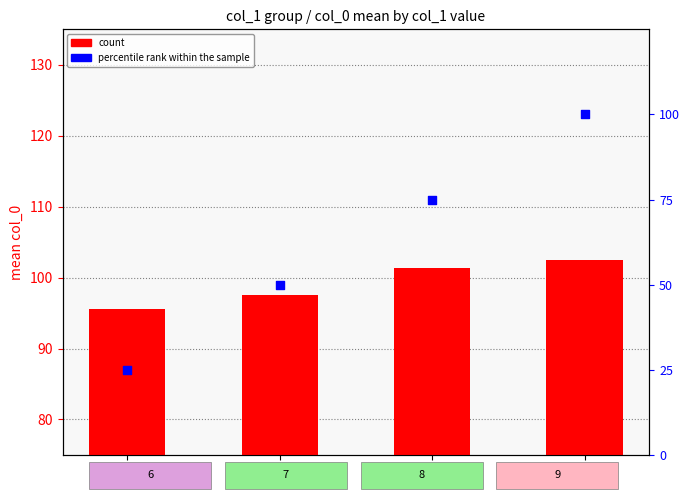

Which series has the largest total across all categories?

count